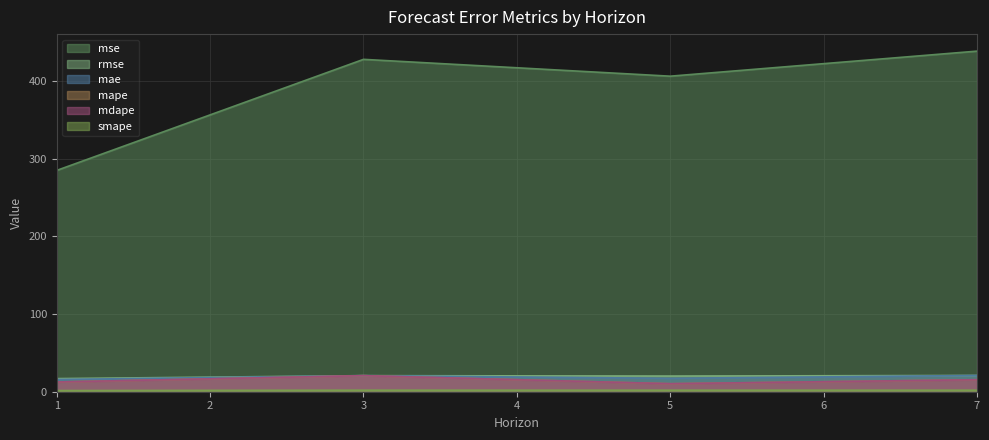

At which category is the sum across all series the highest?

7